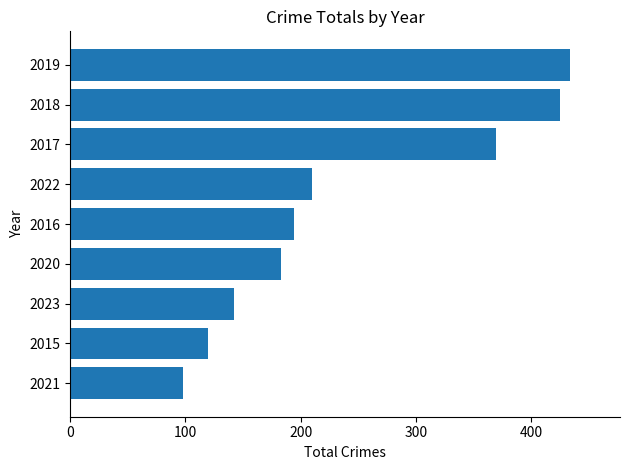

Rank the categories by value from highest to lowest.

2019, 2018, 2017, 2022, 2016, 2020, 2023, 2015, 2021